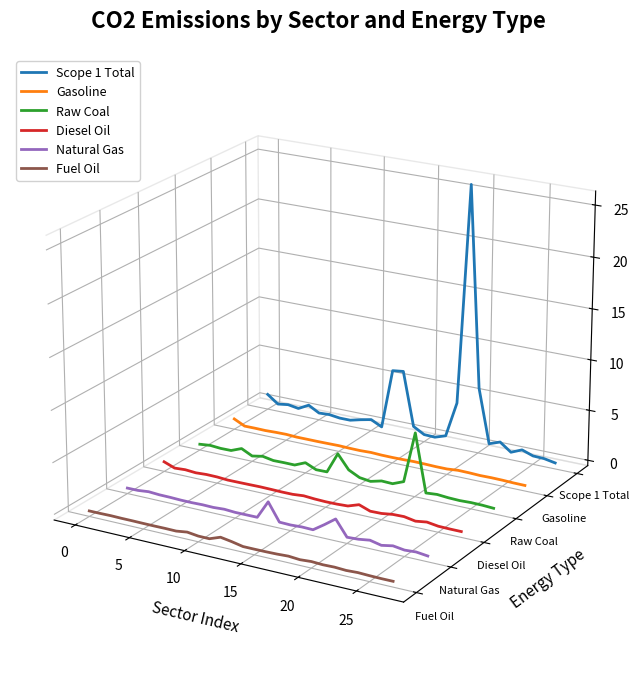

The value of Natural Gas at 10 is -0.1. True or false?

False